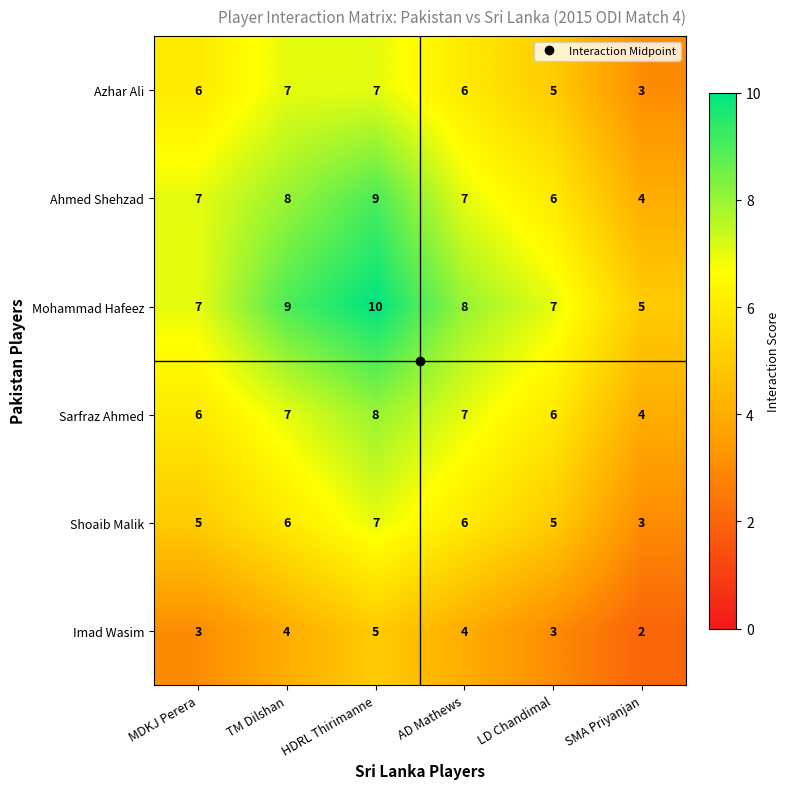

What is the difference between the highest and lowest values at MDKJ Perera?

4